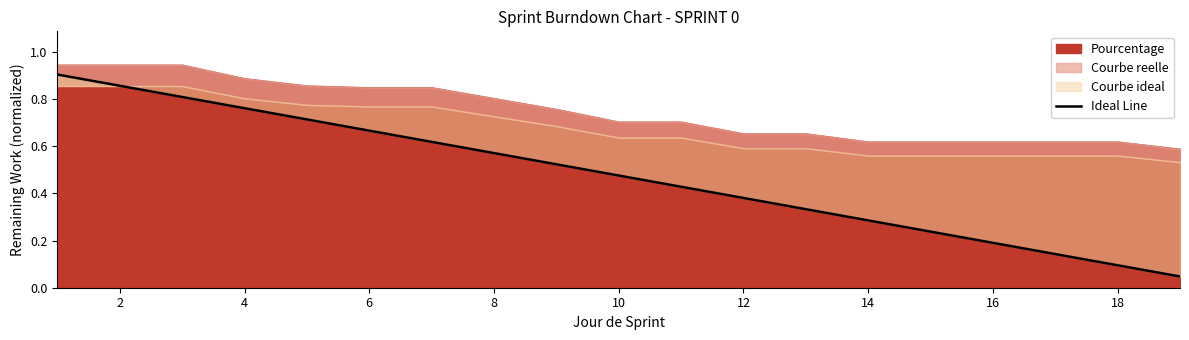

What is the greatest value displayed?

0.9